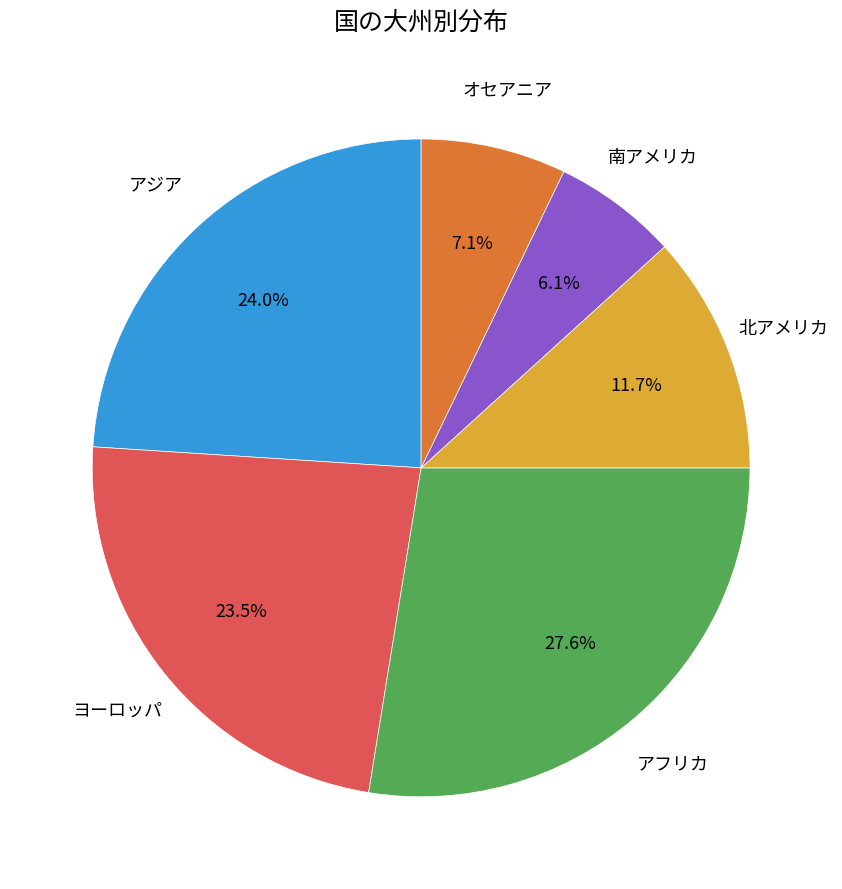

Rank the categories by value from highest to lowest.

アフリカ, アジア, ヨーロッパ, 北アメリカ, オセアニア, 南アメリカ